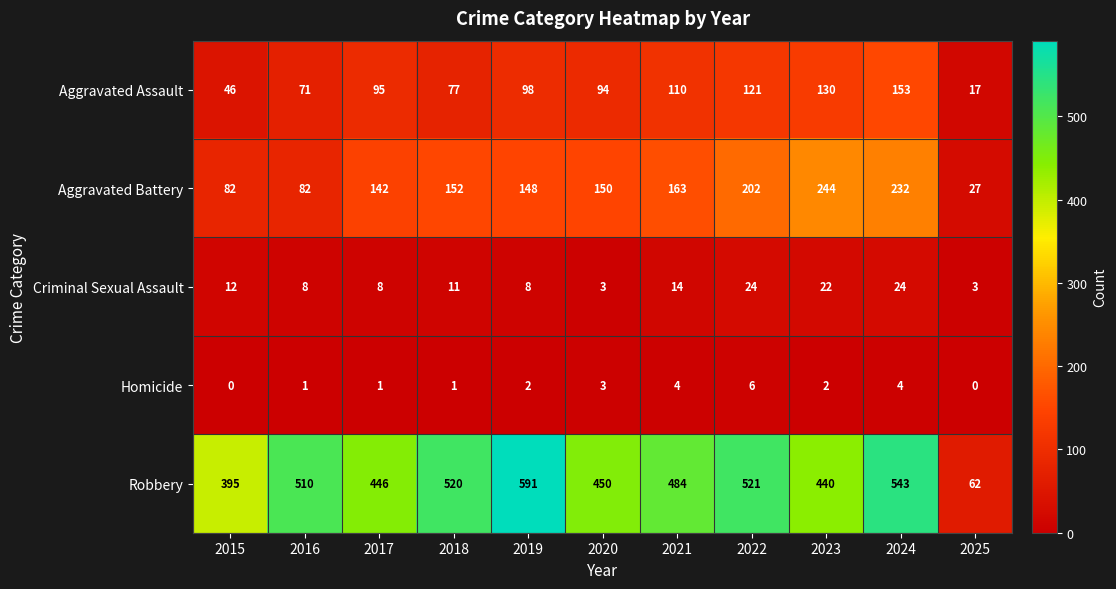

What is the difference between the maximum and minimum values in the Robbery series?

529